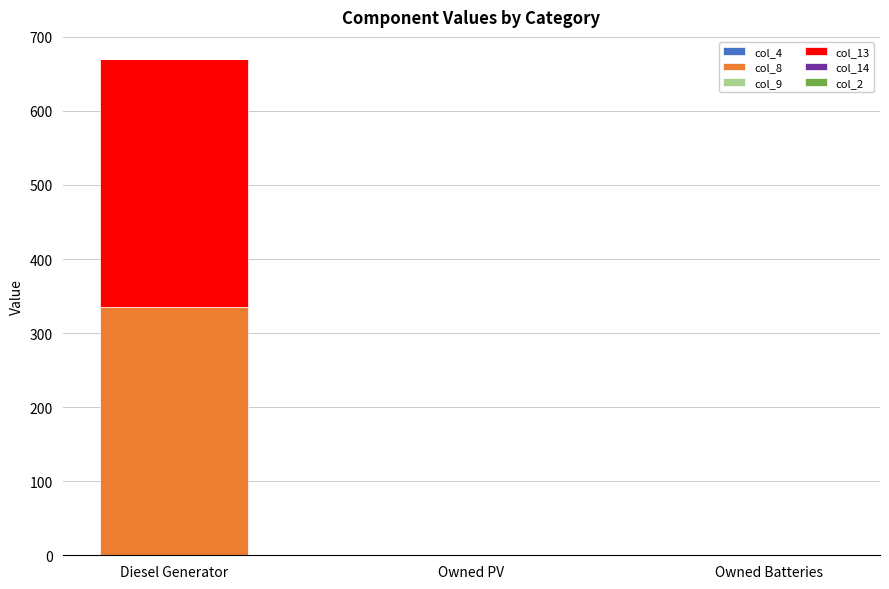

At which category is the sum across all series the highest?

Diesel Generator